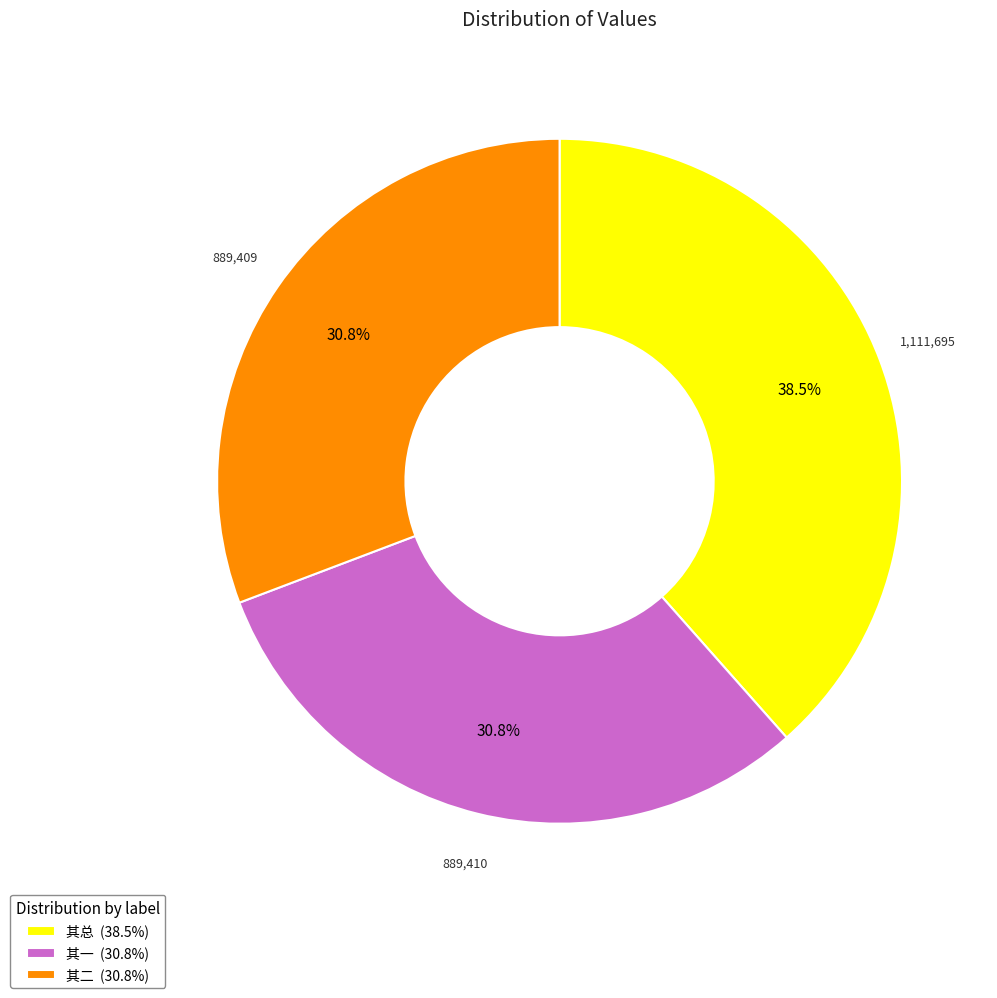

What percentage is NOT represented by 其总 (38.5%)?

61.5%